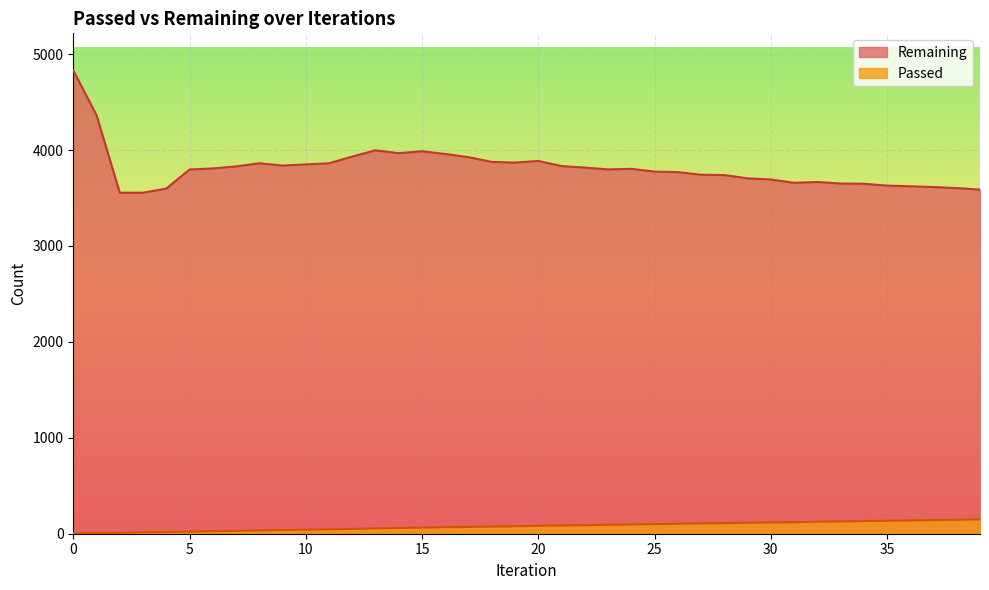

Is the value of Remaining at 31 greater than the value of Passed at 12?

Yes